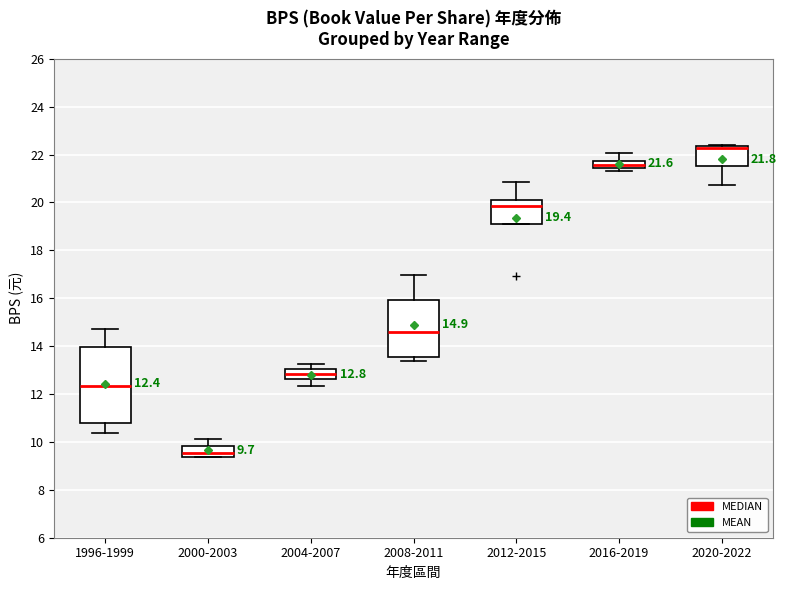

Comparing the boxes themselves (not the whiskers), which one is the tallest?

1996-1999